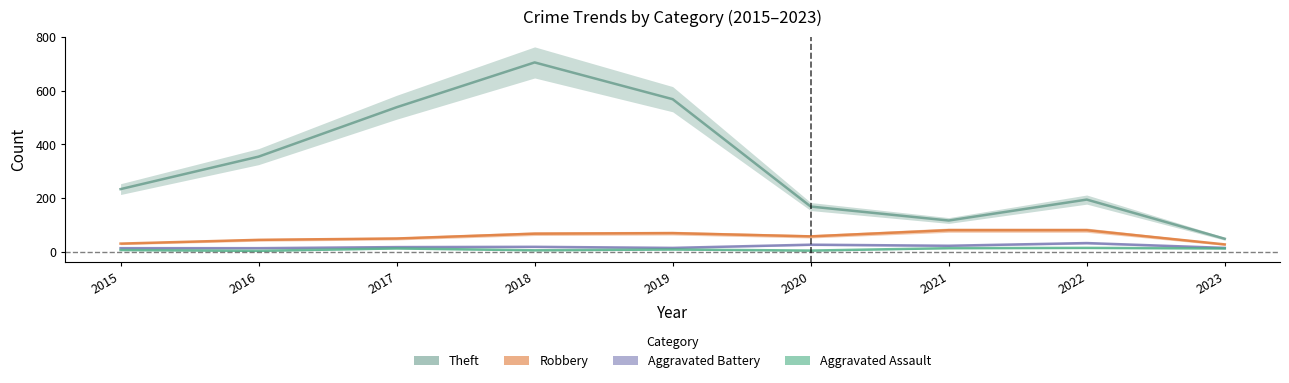

Where is Robbery nearest to the value 53?

2017